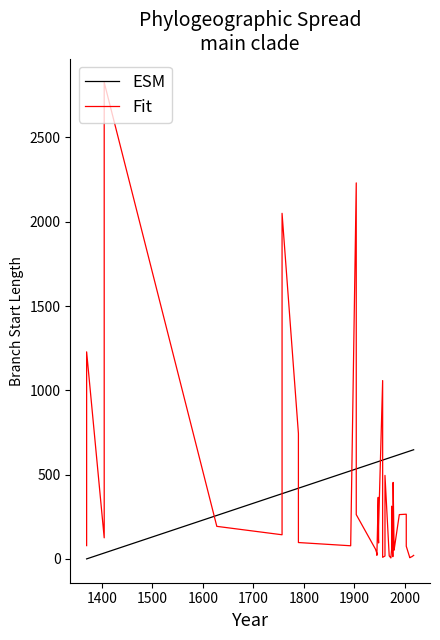

What are all the series names shown in the legend?

ESM, Fit